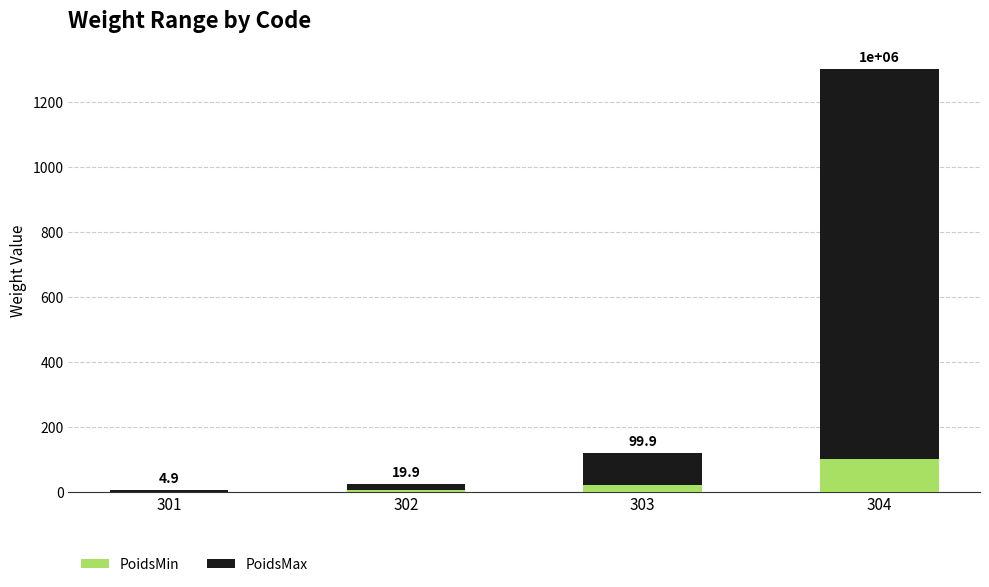

At which category is the sum across all series the highest?

304